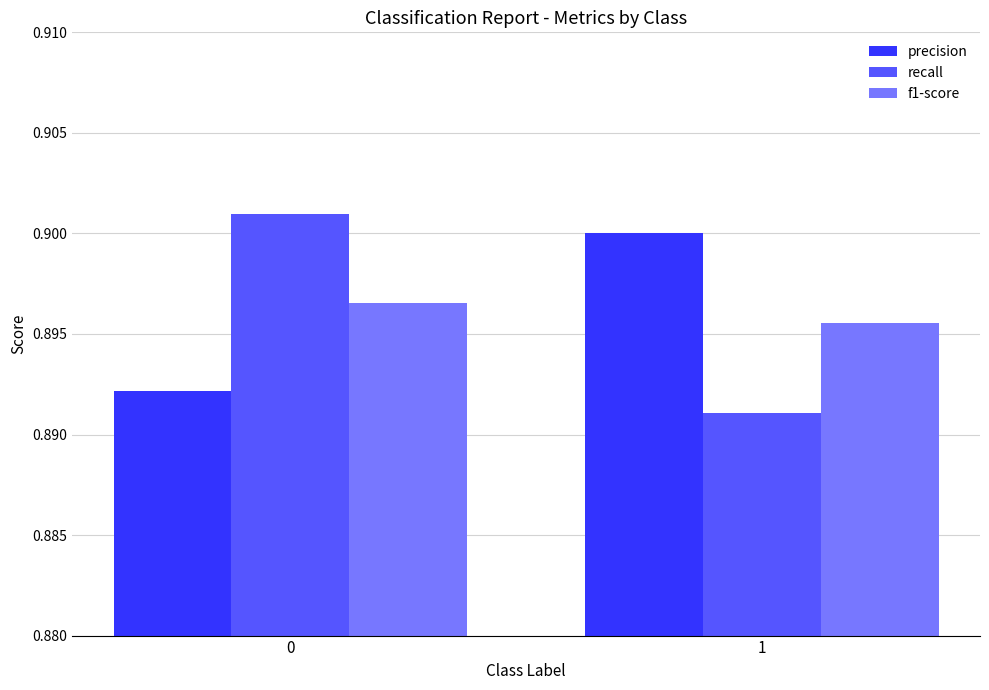

True or false: precision has a value of 0.6 at 1.

False